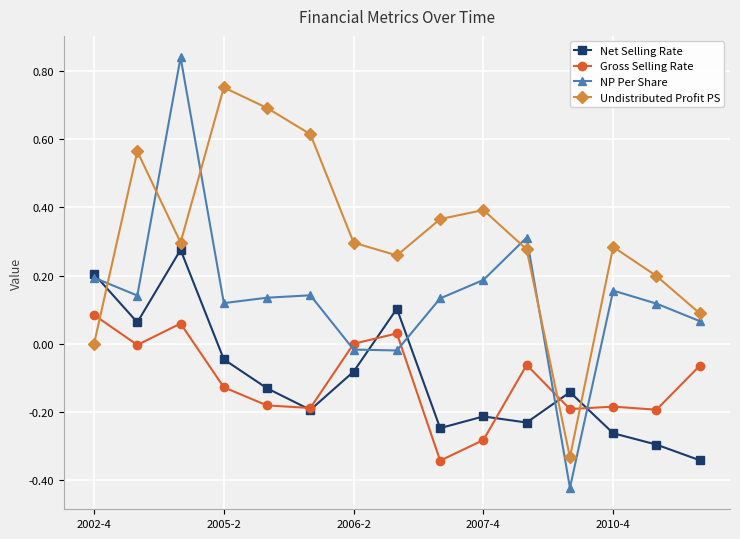

How many values in NP Per Share are below zero?

3